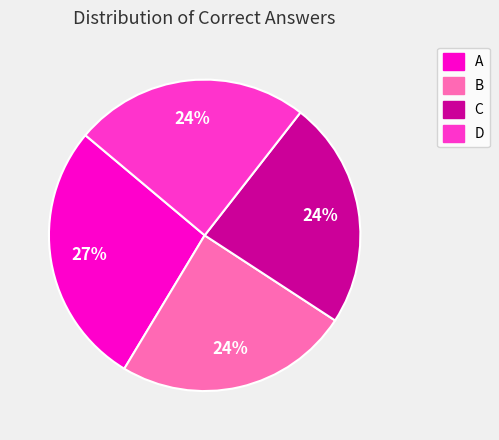

To the nearest percent, what is the combined percentage of B and A?

52%